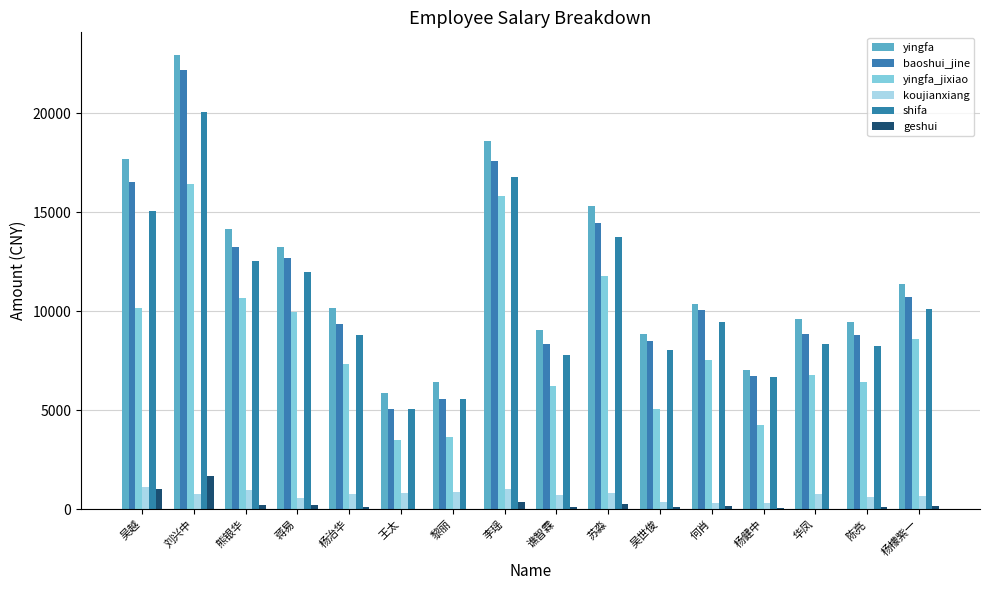

What is the sum of all shifa values?

168179.3